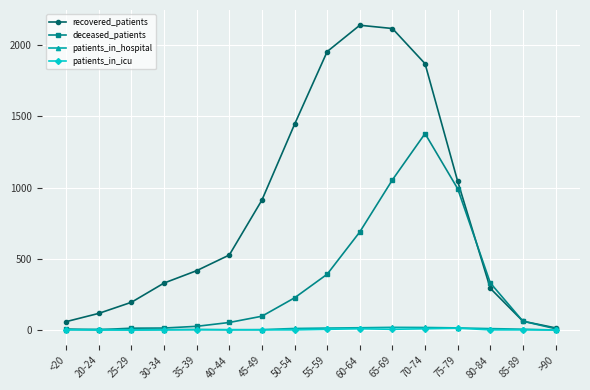

Between <20 and 80-84, which series saw the biggest shift?

deceased_patients